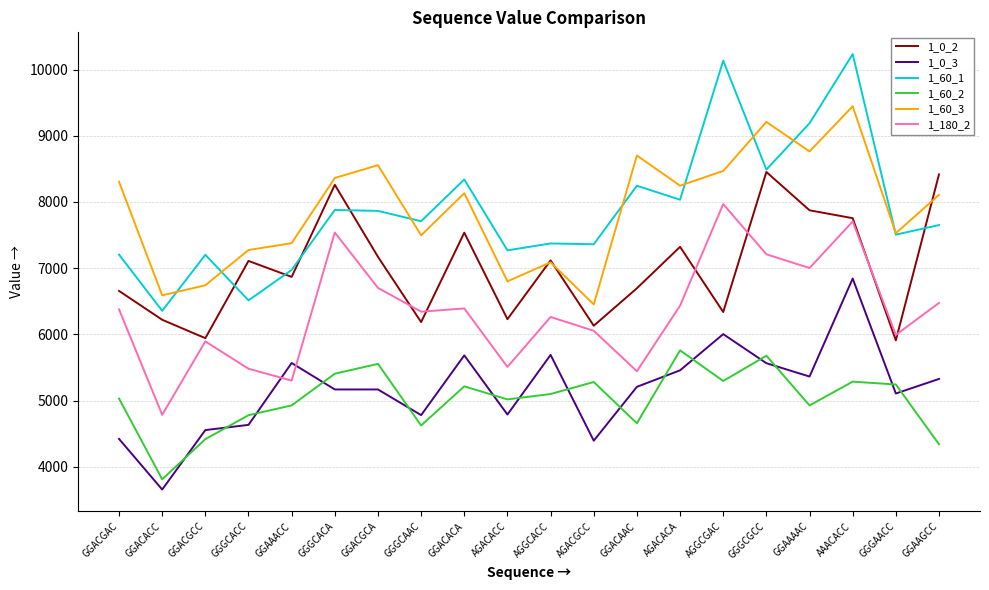

How many lines are shown in the chart?

6